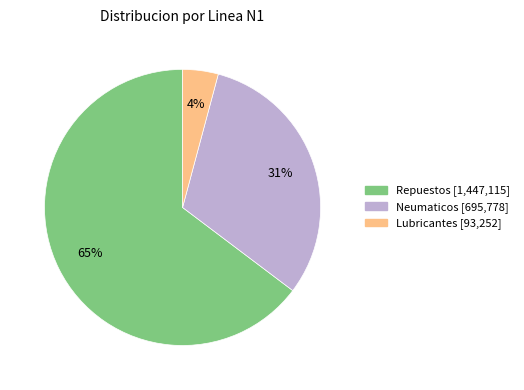

To the nearest percent, what is the average slice percentage?

33%